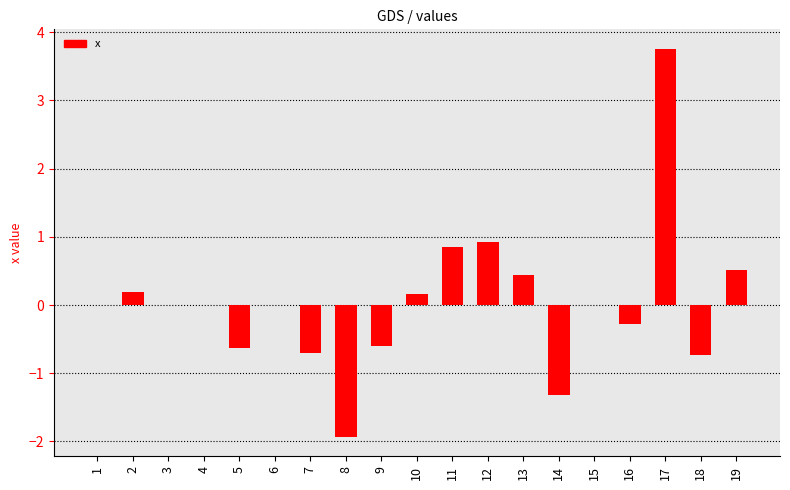

Count the number of data series in this chart.

1